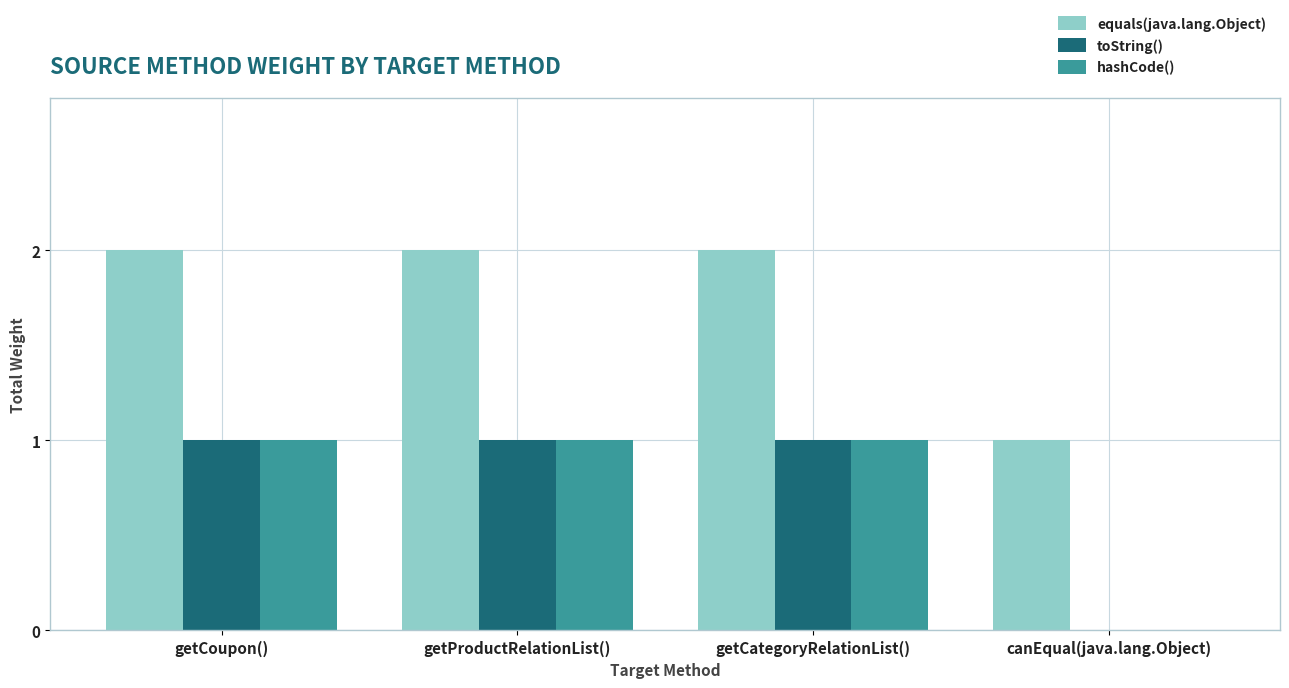

True or false: equals(java.lang.Object) has a value of 1 at getCoupon().

False